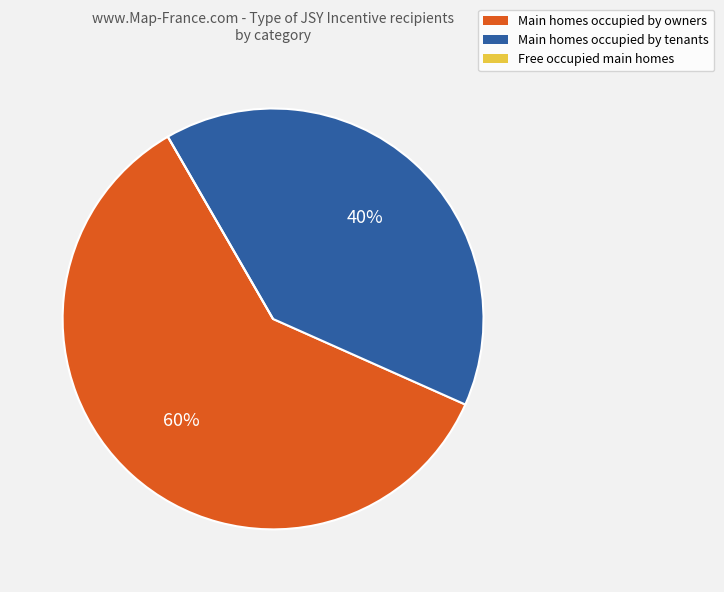

Does any single category account for the majority?

Yes